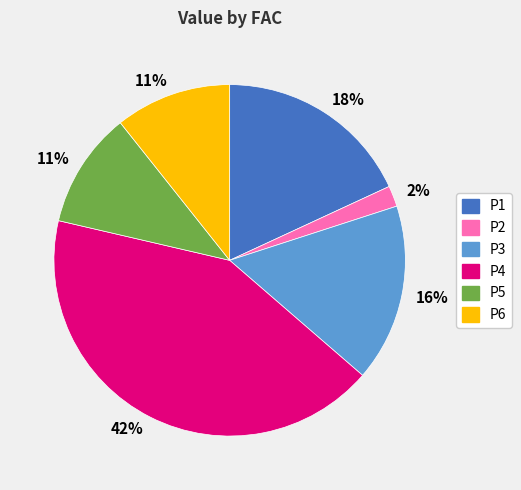

Count the number of slices in the pie.

6